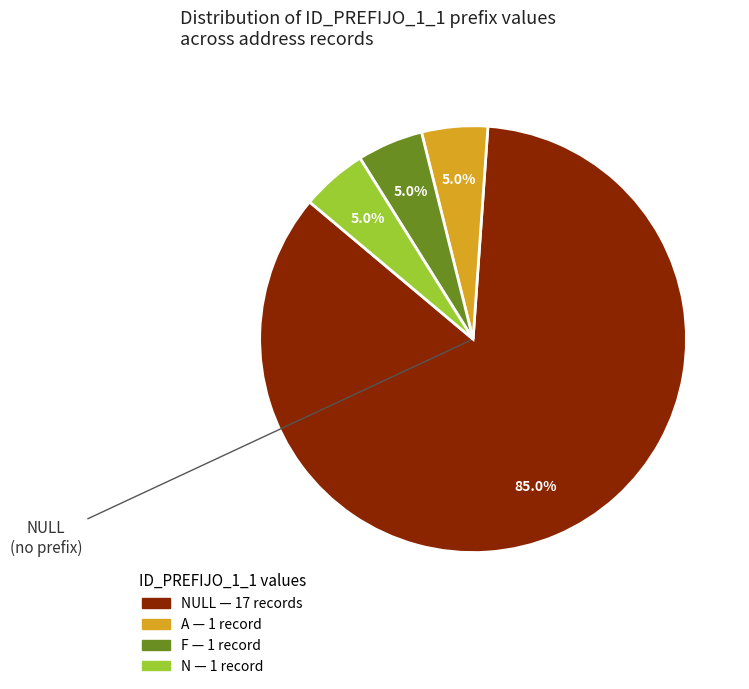

Is there a majority slice in this chart?

Yes